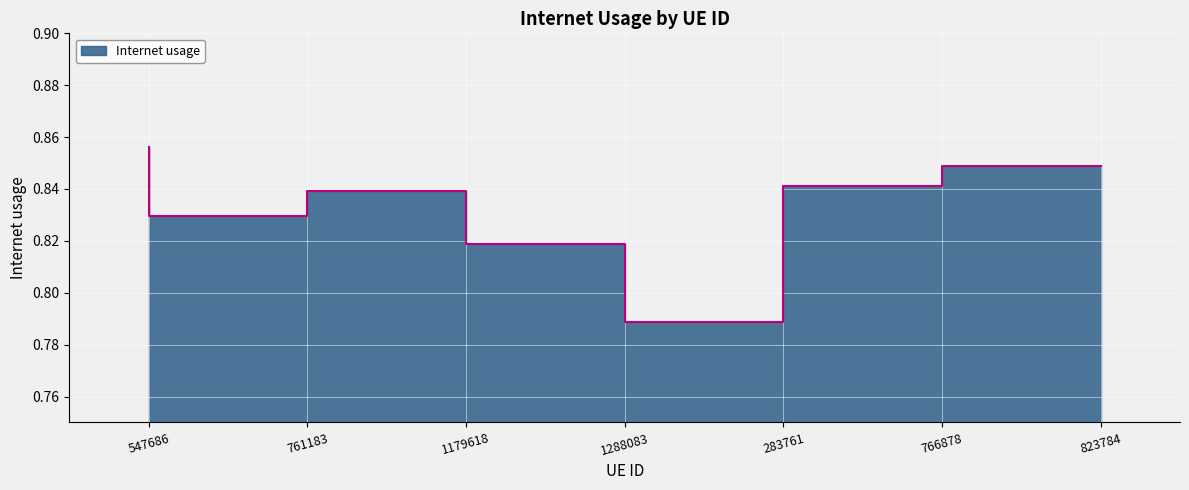

How many interior local peaks (higher than both neighbors) does the data have?

1